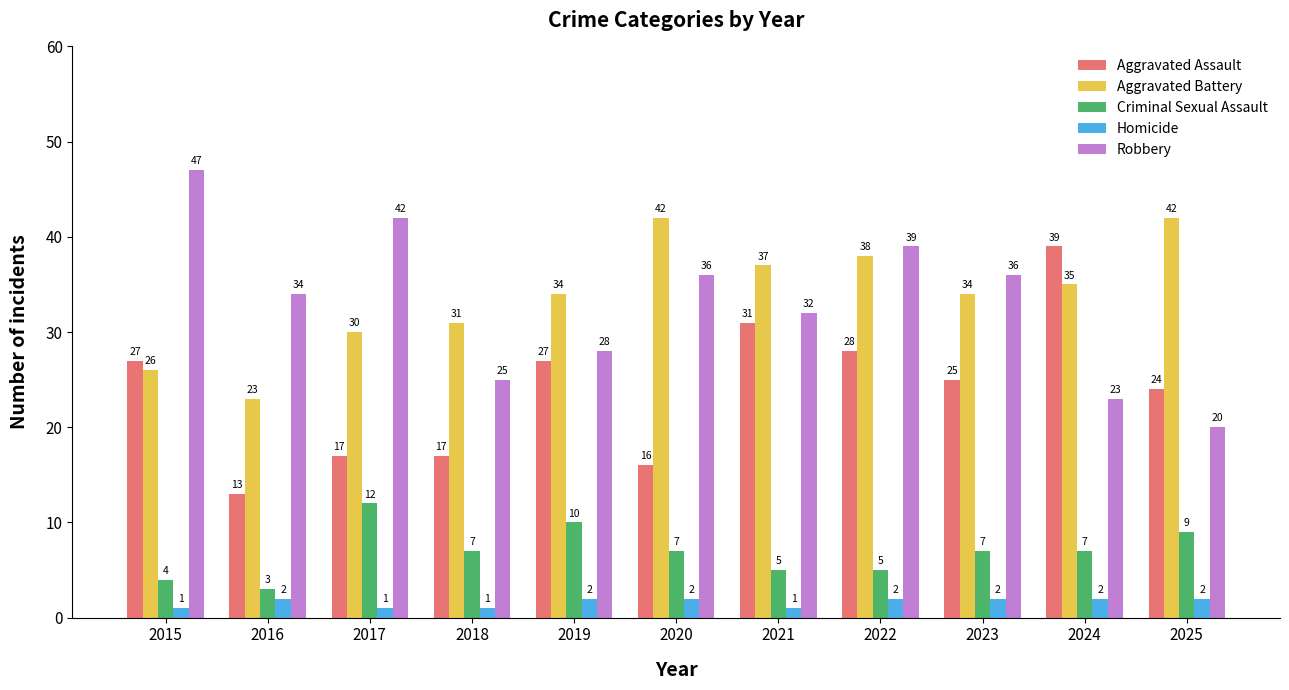

What is the maximum value shown in the chart?

47